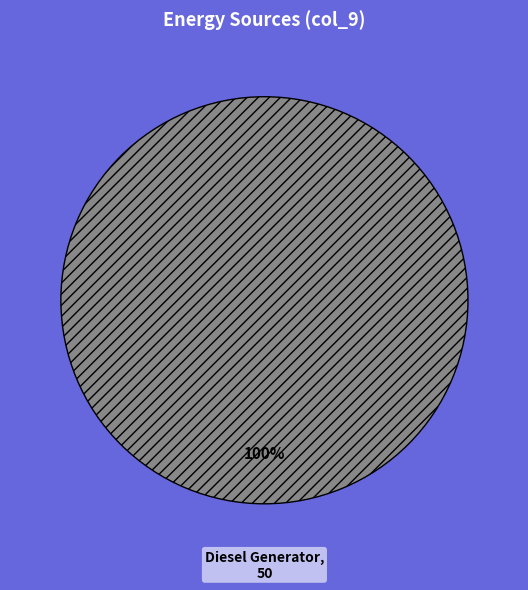

The Diesel Generator slice represents 100% of the pie. True or false?

True